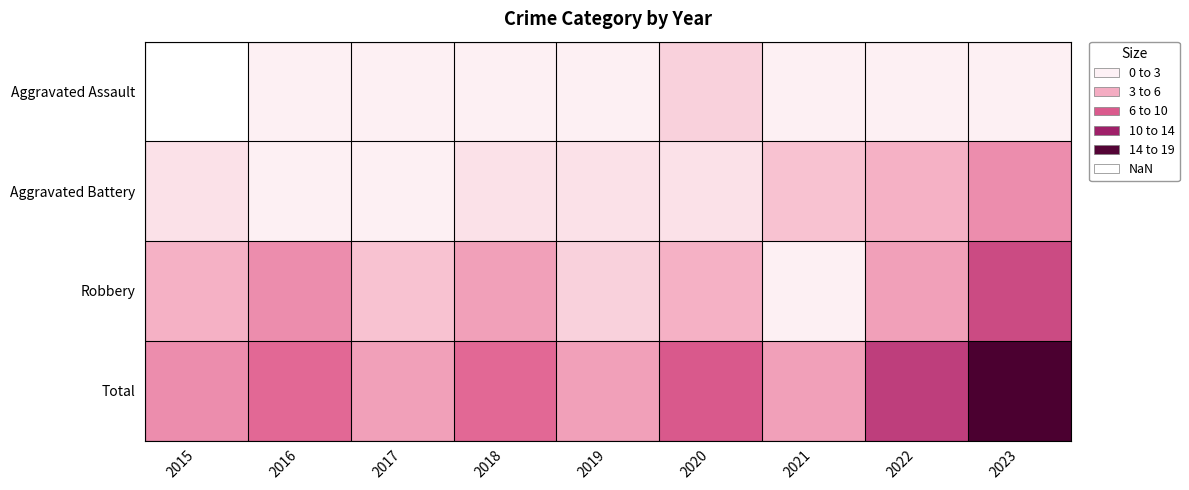

Where does the Robbery series first go above 5?

2016